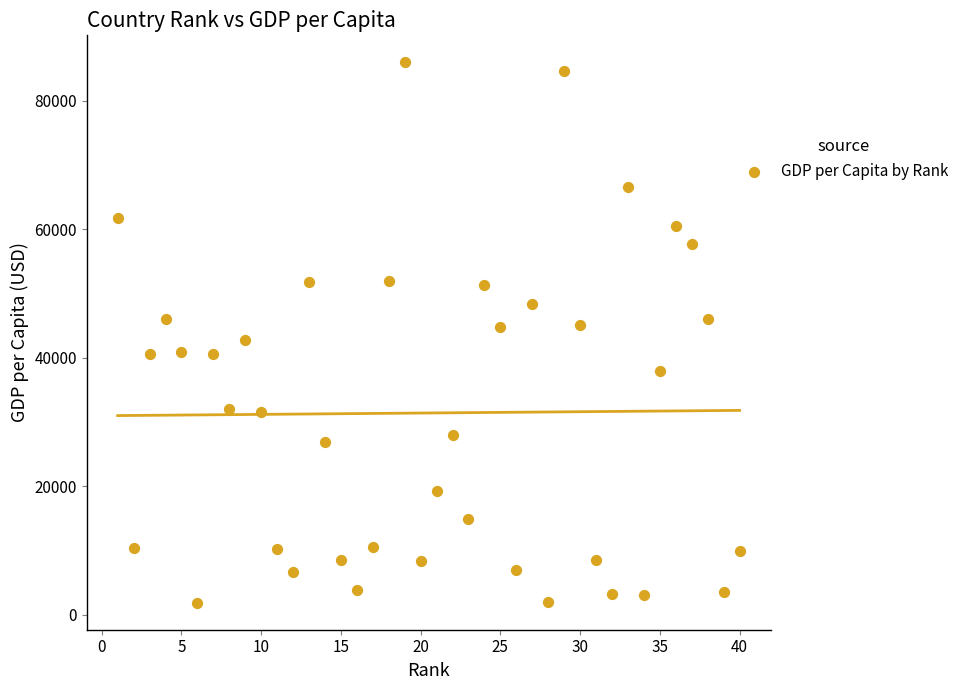

What is the range of X values (max minus min)?

39.0